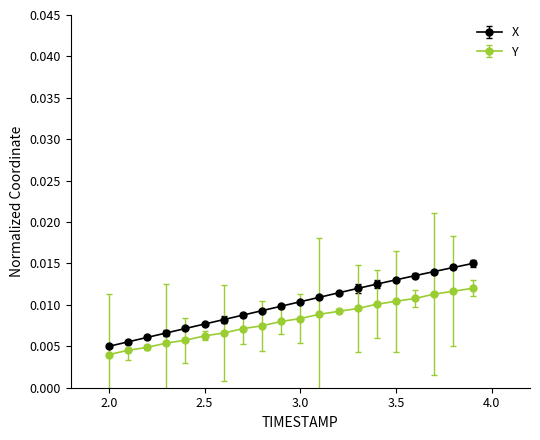

How many Y values are between 0 and 1?

20